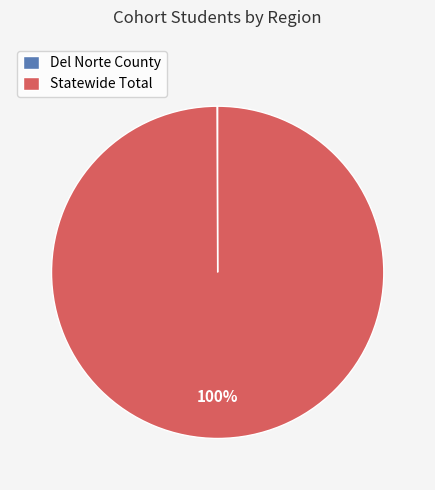

To the nearest percent, what is the average slice percentage?

50%